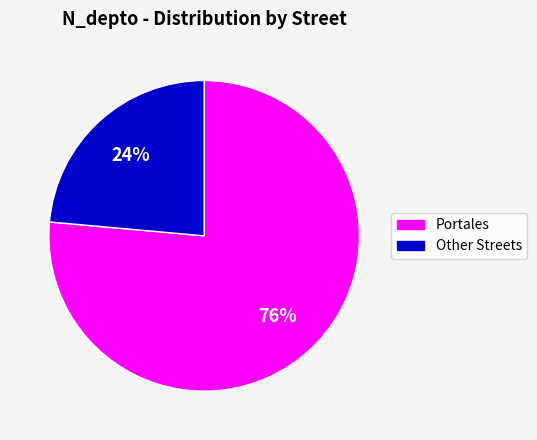

Does any single category account for the majority?

Yes